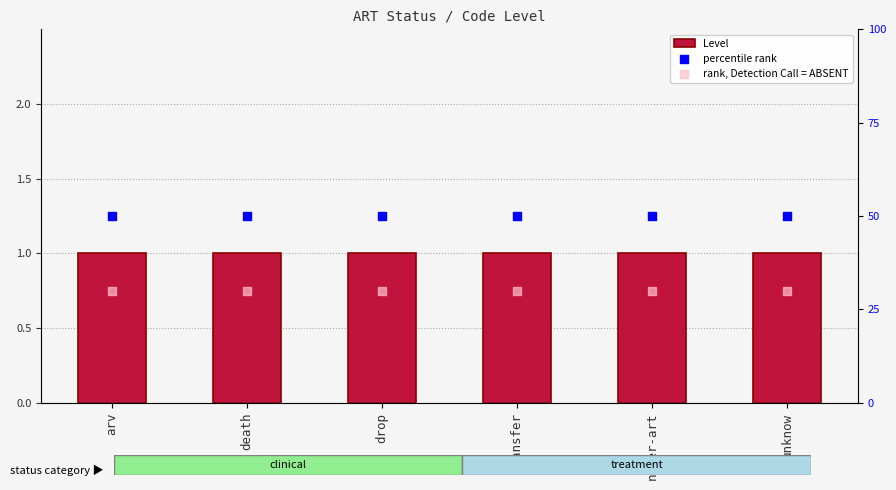

Which series contains the lowest Y value?

Level